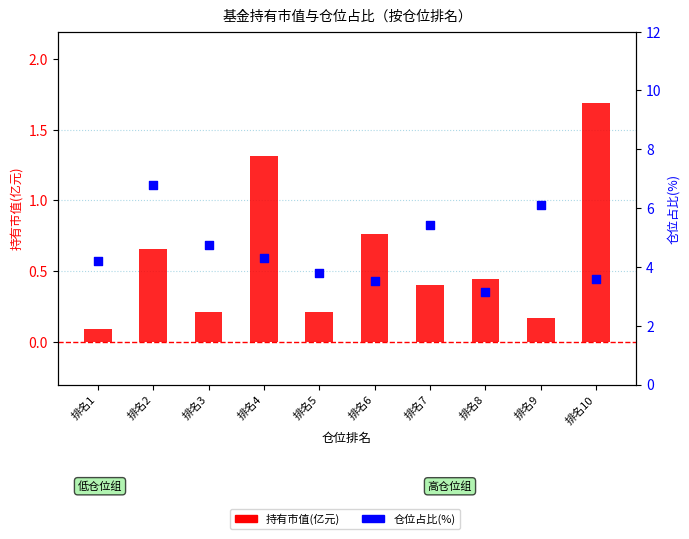

Is the value of 持有市值(亿元) at 排名2 greater than the value of 仓位占比(%) at 排名2?

No